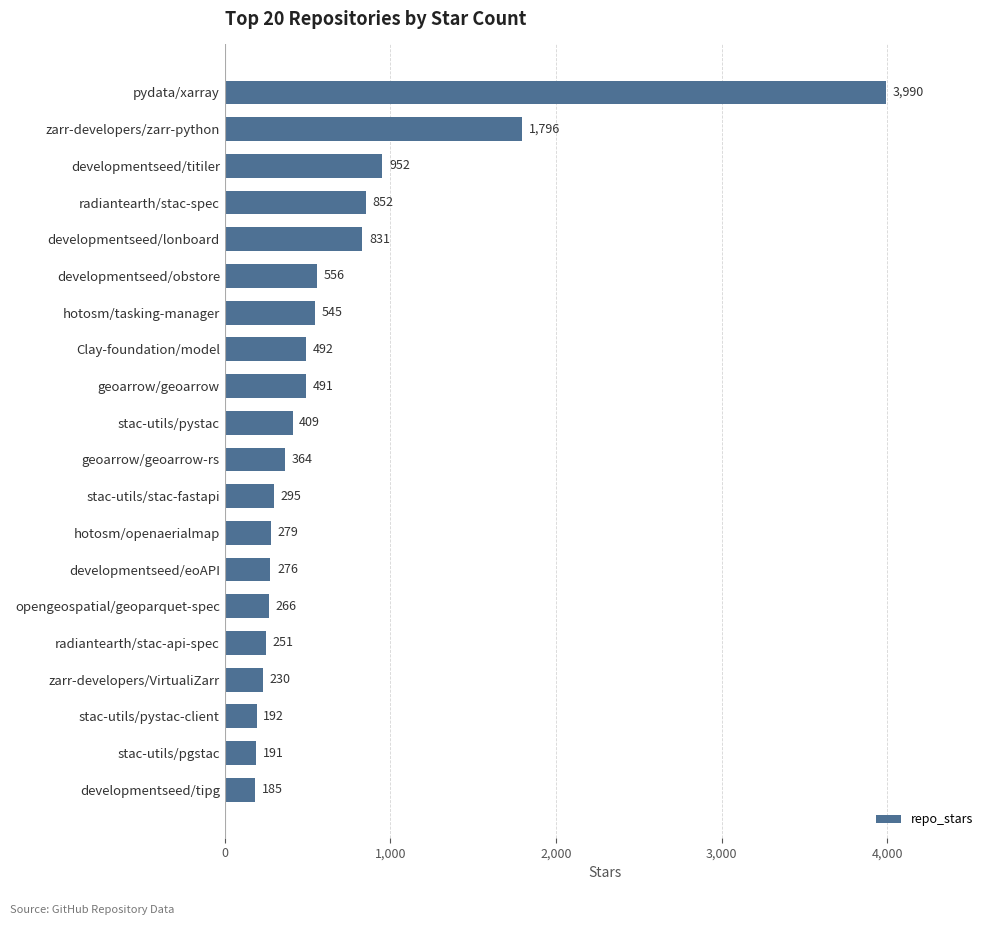

Are the bars horizontal?

Yes